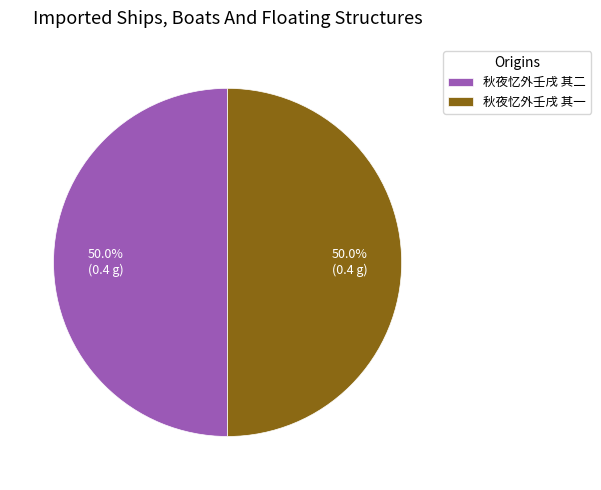

What percentage do 秋夜忆外壬戌 其一 and 秋夜忆外壬戌 其二 together represent?

100.0%